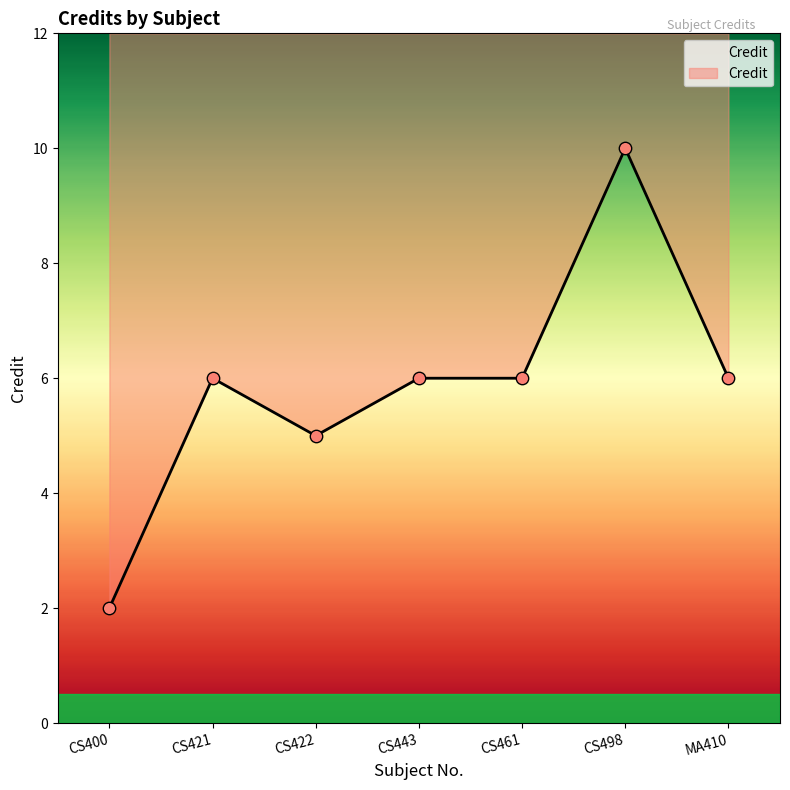

Which has a higher value, CS498 or CS421?

CS498